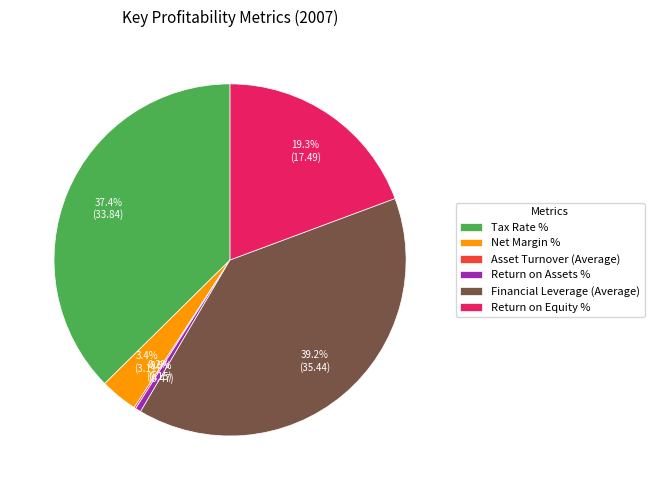

Combined, what portion of the pie is Return on Assets % and Financial Leverage (Average)?

39.7%